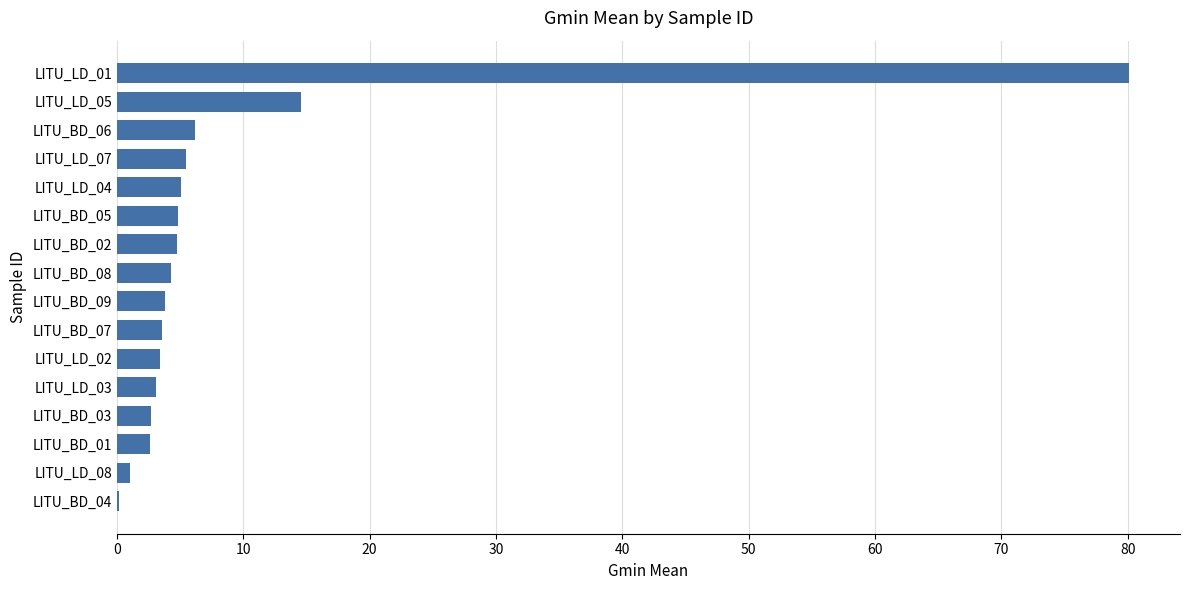

Which category has the highest value across all series?

LITU_LD_01